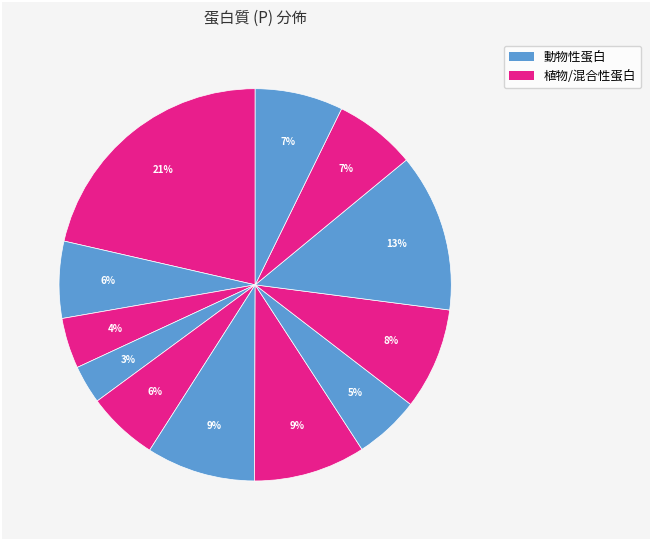

Count the number of slices in the pie.

12